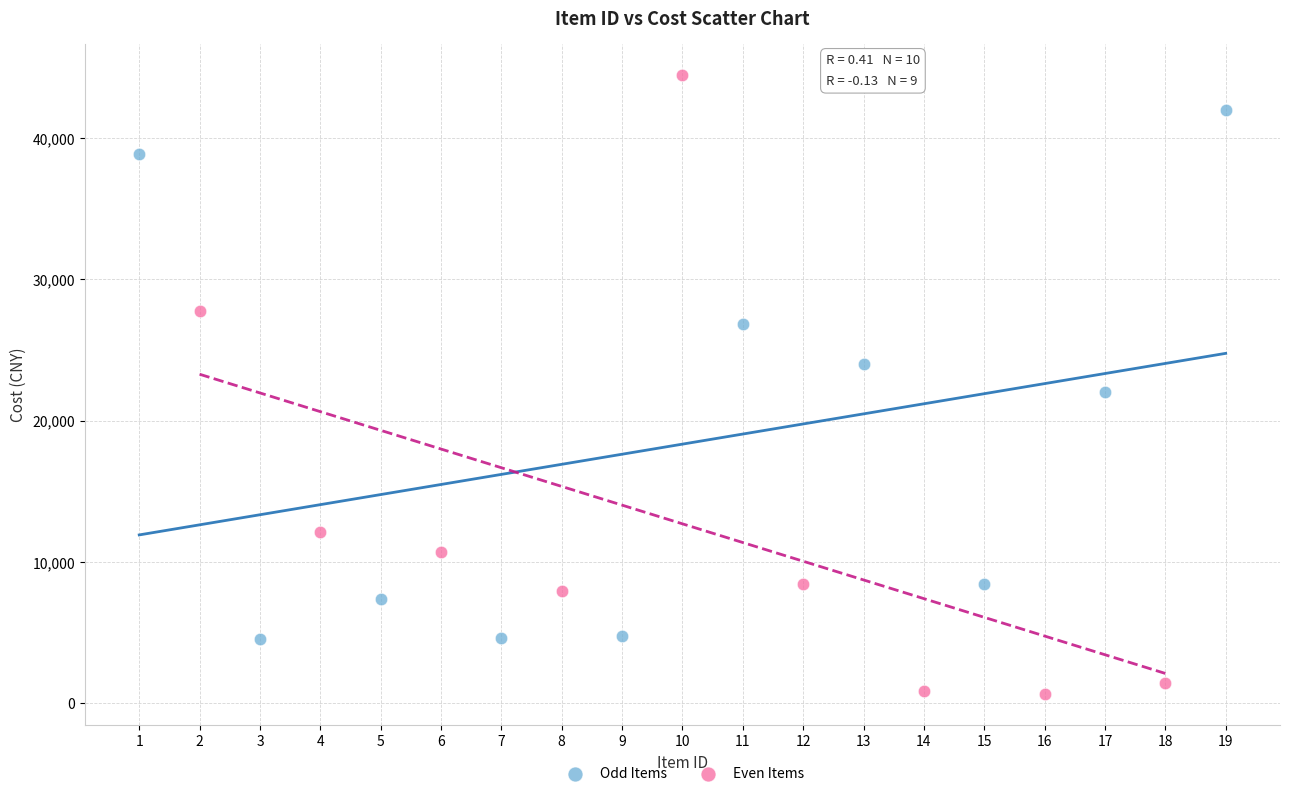

Which series has the widest spread of Y values?

Even Items